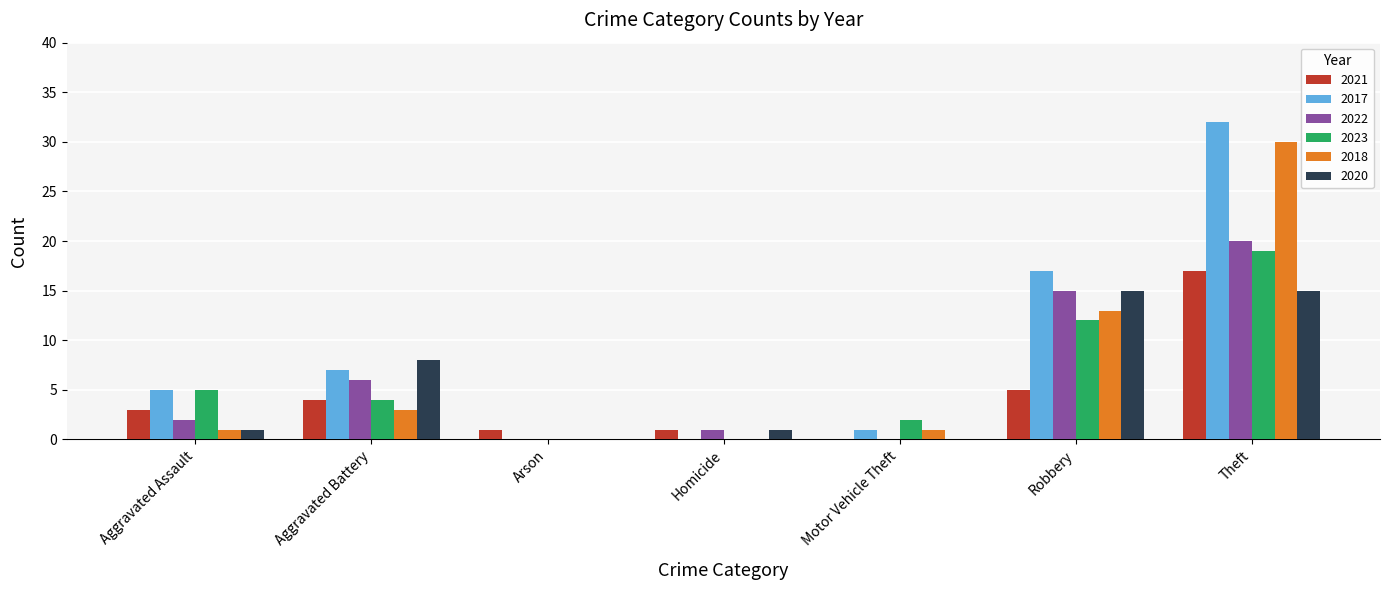

Reading right to left, transcribe all the data shown in this chart.

2021: Theft=17	Robbery=5	Motor Vehicle Theft=0	Homicide=1	Arson=1	Aggravated Battery=4	Aggravated Assault=3
2017: Theft=32	Robbery=17	Motor Vehicle Theft=1	Homicide=0	Arson=0	Aggravated Battery=7	Aggravated Assault=5
2022: Theft=20	Robbery=15	Motor Vehicle Theft=0	Homicide=1	Arson=0	Aggravated Battery=6	Aggravated Assault=2
2023: Theft=19	Robbery=12	Motor Vehicle Theft=2	Homicide=0	Arson=0	Aggravated Battery=4	Aggravated Assault=5
2018: Theft=30	Robbery=13	Motor Vehicle Theft=1	Homicide=0	Arson=0	Aggravated Battery=3	Aggravated Assault=1
2020: Theft=15	Robbery=15	Motor Vehicle Theft=0	Homicide=1	Arson=0	Aggravated Battery=8	Aggravated Assault=1